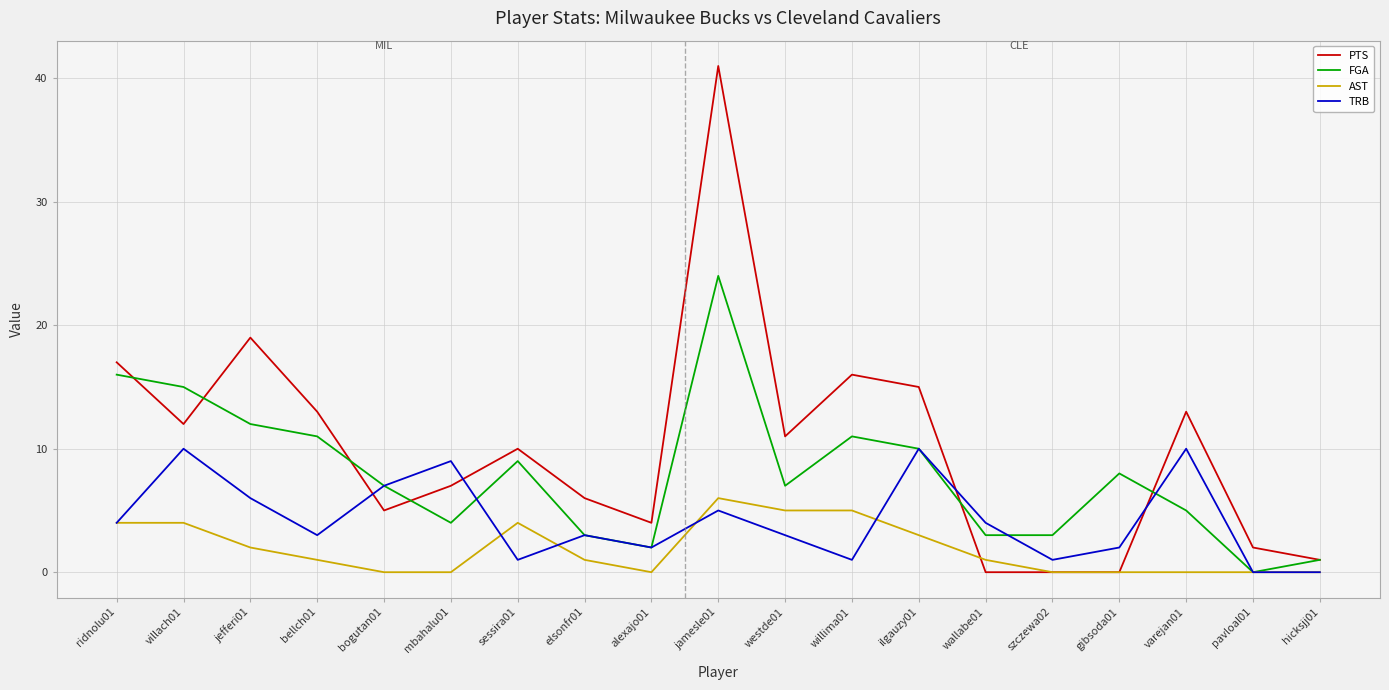

The TRB series shows 5 at ilgauzy01. True or false?

False